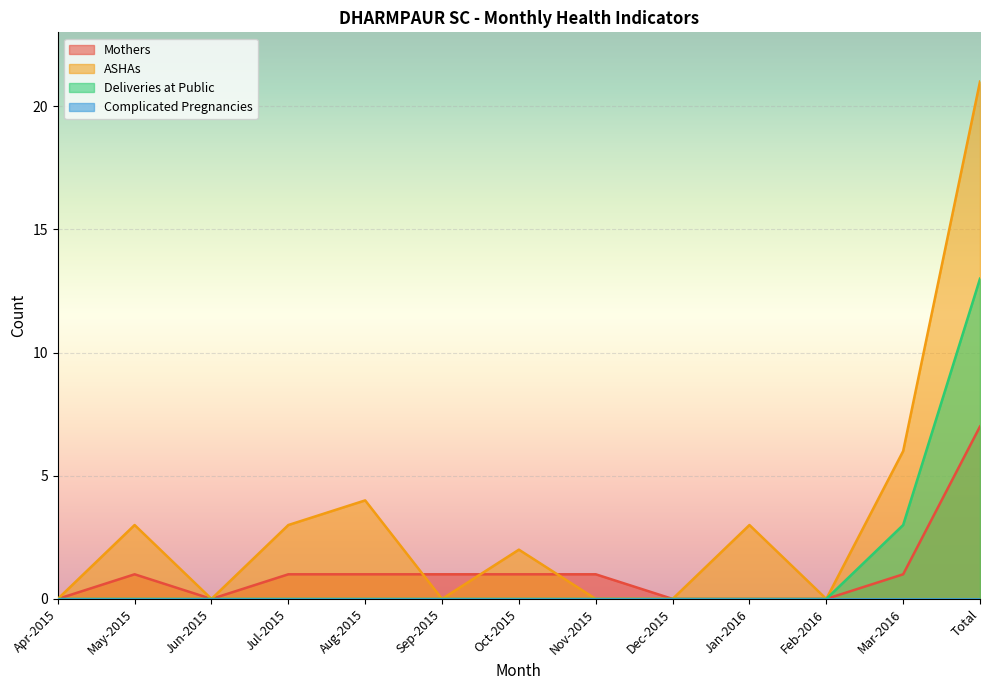

What is the sum of all Mothers values?

14